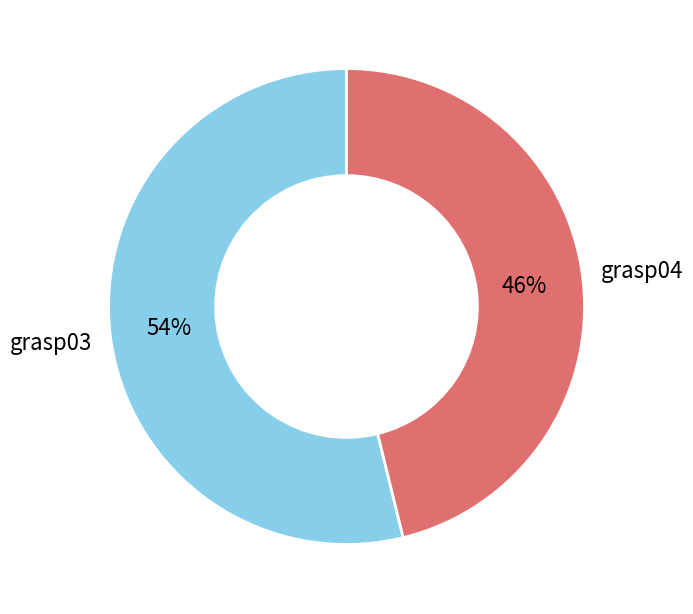

To the nearest percent, what is the difference between the largest and smallest slice percentages?

8%